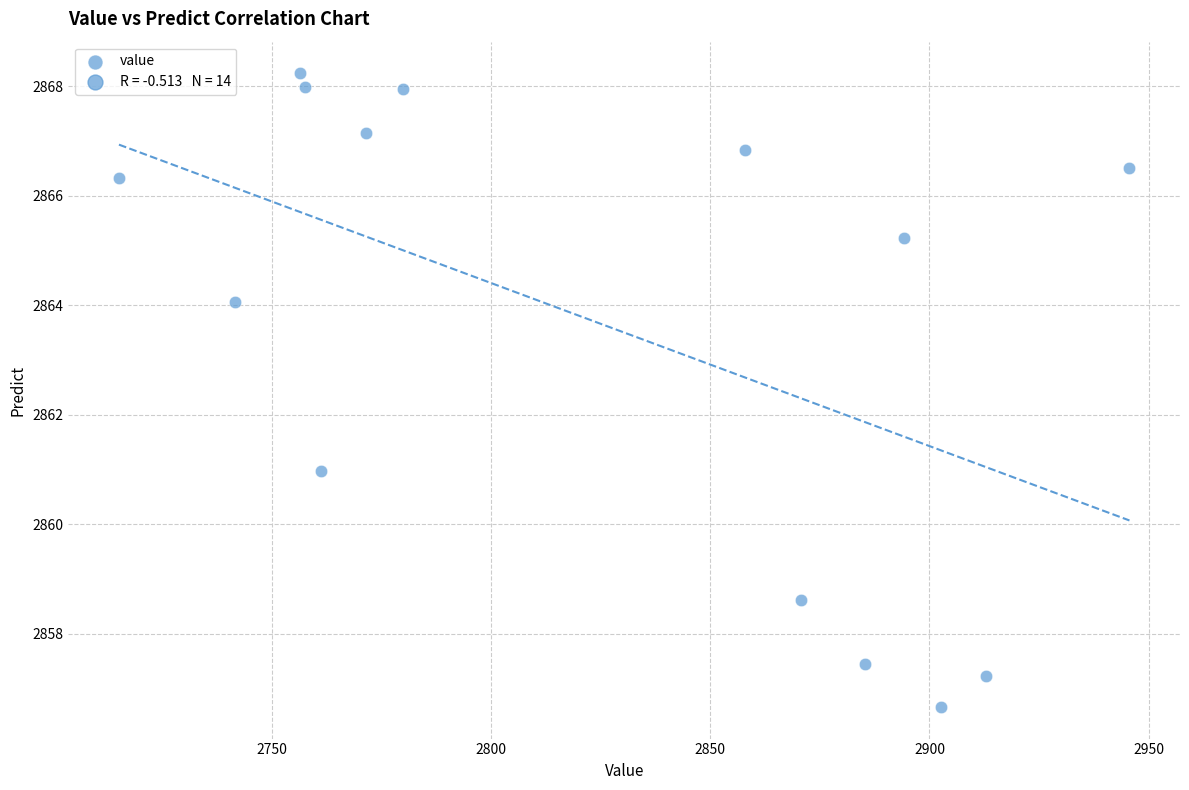

What is the range of X values (max minus min)?

230.4